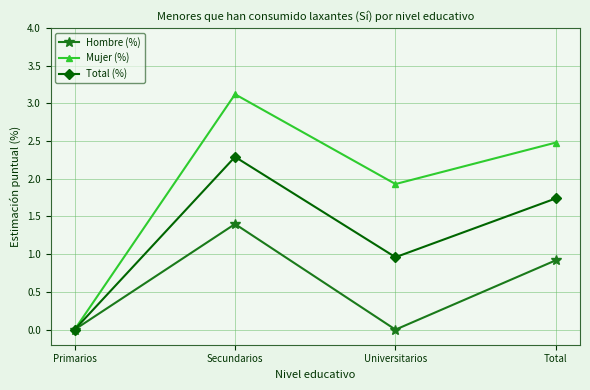

At which category is the sum across all series the highest?

Secundarios